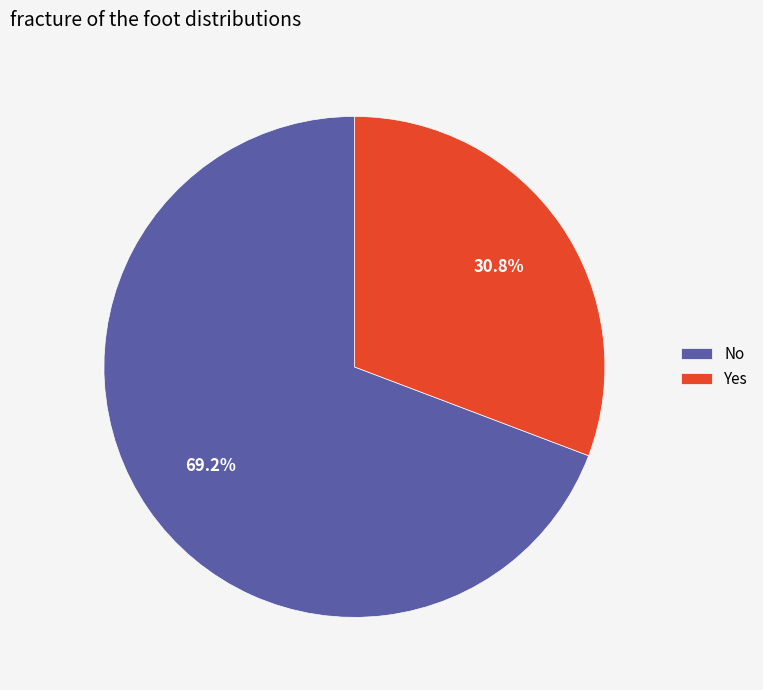

Which category accounts for the majority?

No